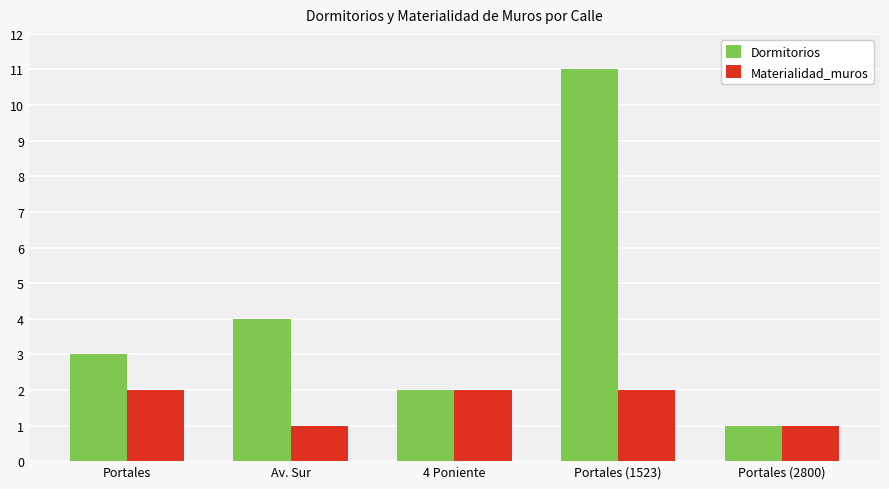

Reading left to right, what are all the values shown in this chart?

Dormitorios: 3	4	2	11	1
Materialidad_muros: 2	1	2	2	1